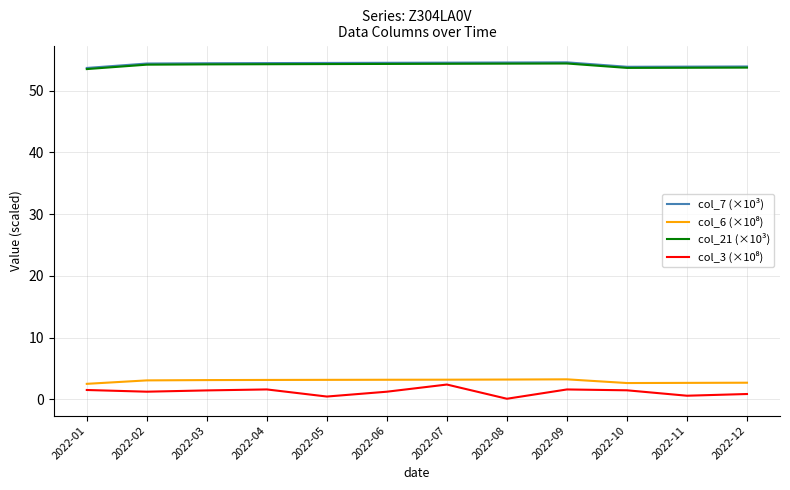

What is the maximum value shown in the chart?

54.6